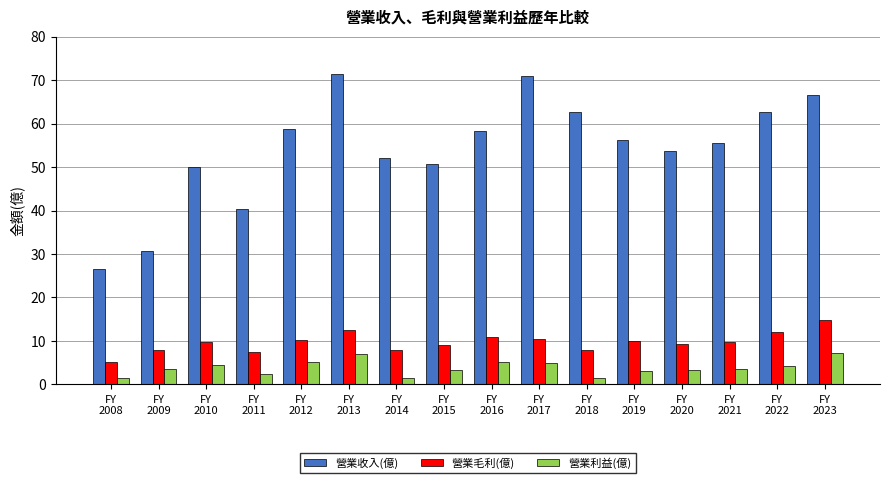

What is the value of the 營業毛利(億) bar at the 14th from the left?

9.9